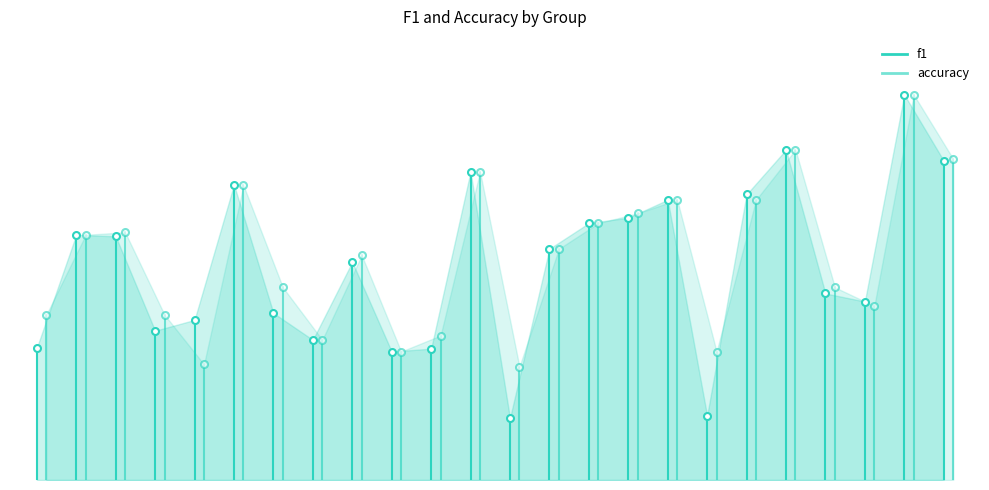

List the series in order of their peak value, lowest first.

f1, accuracy